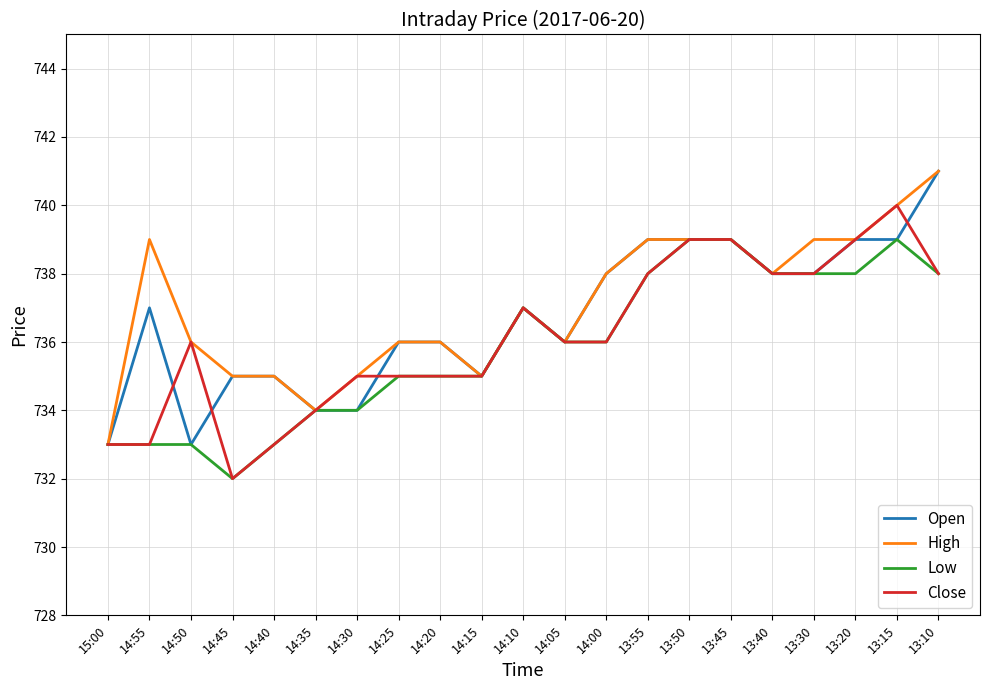

How many series are shown in this chart?

4